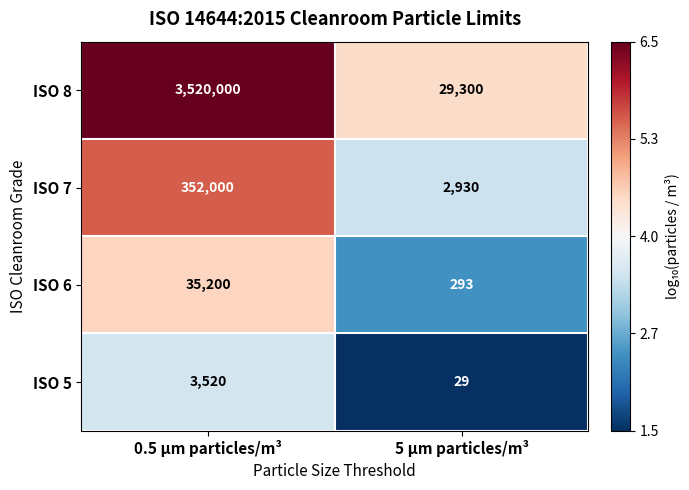

True or false: ISO 6 has a value of 386 at 5 µm particles/m³.

False